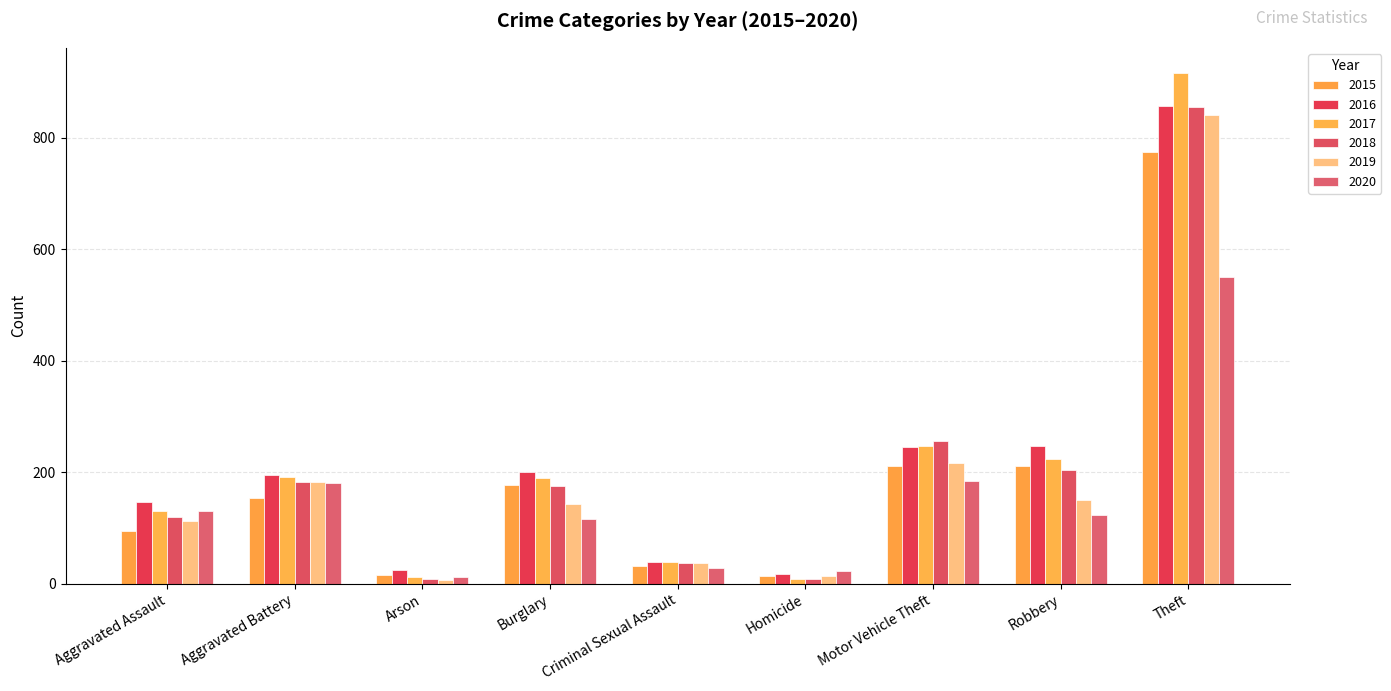

Which series has the widest spread of values?

2017